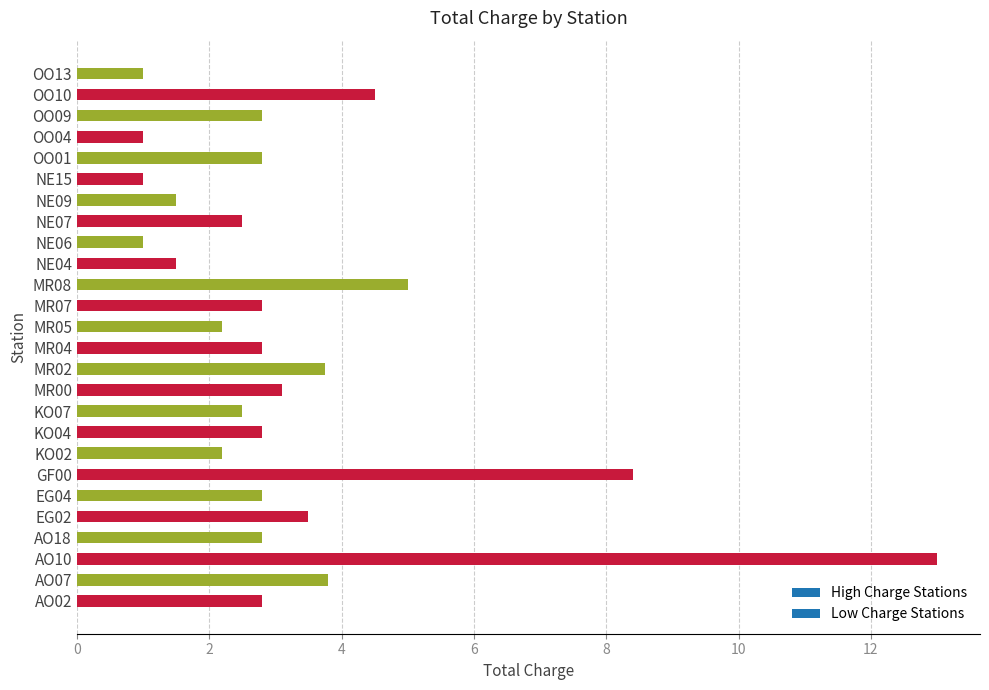

Where is the data nearest to the value 7?

GF00